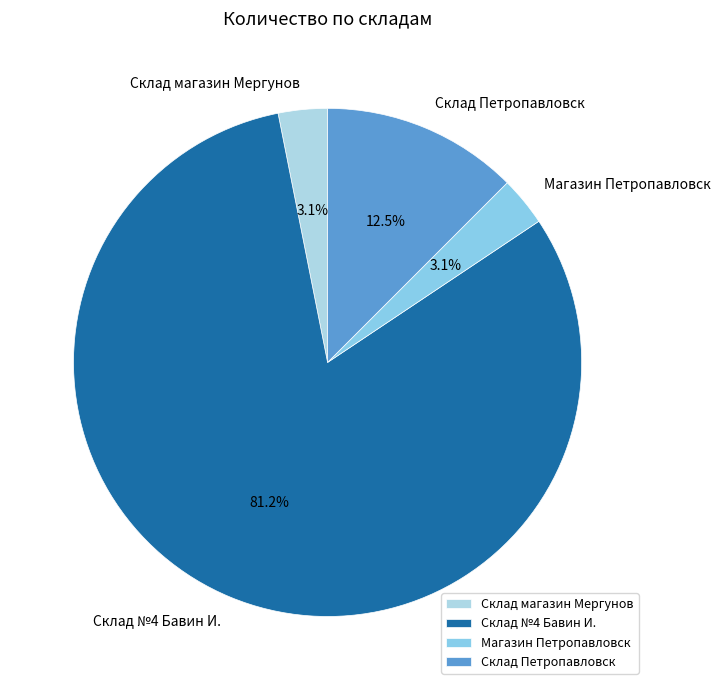

What percentage is NOT represented by Склад магазин Мергунов?

96.9%